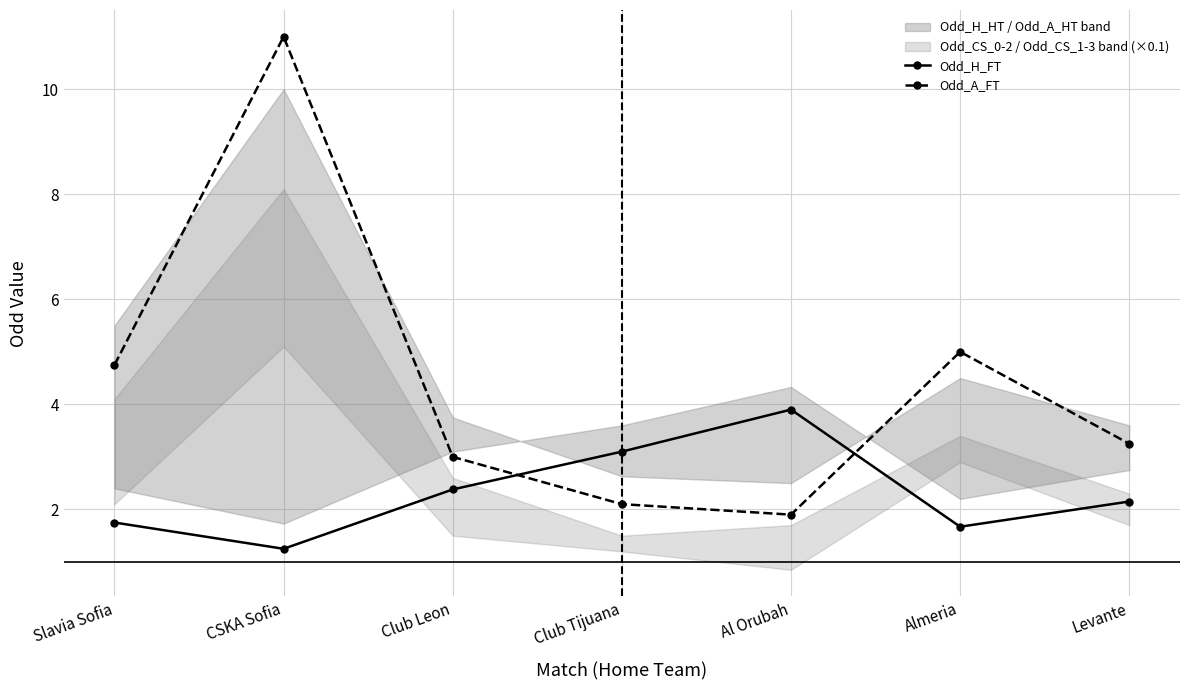

The Odd_H_FT series shows 3.1 at Club Tijuana. True or false?

True